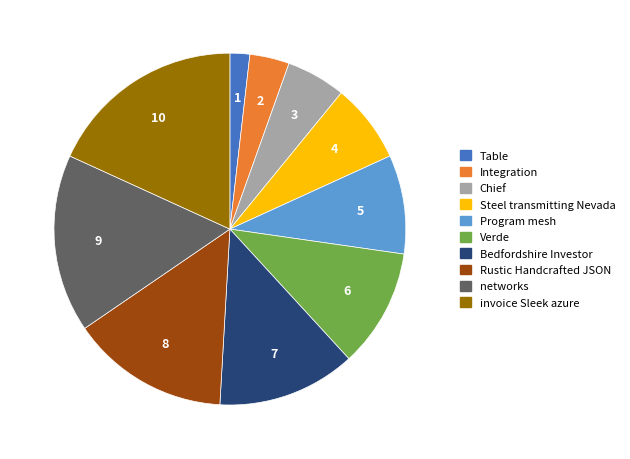

Is the sum of Program mesh and Rustic Handcrafted JSON greater than half?

No